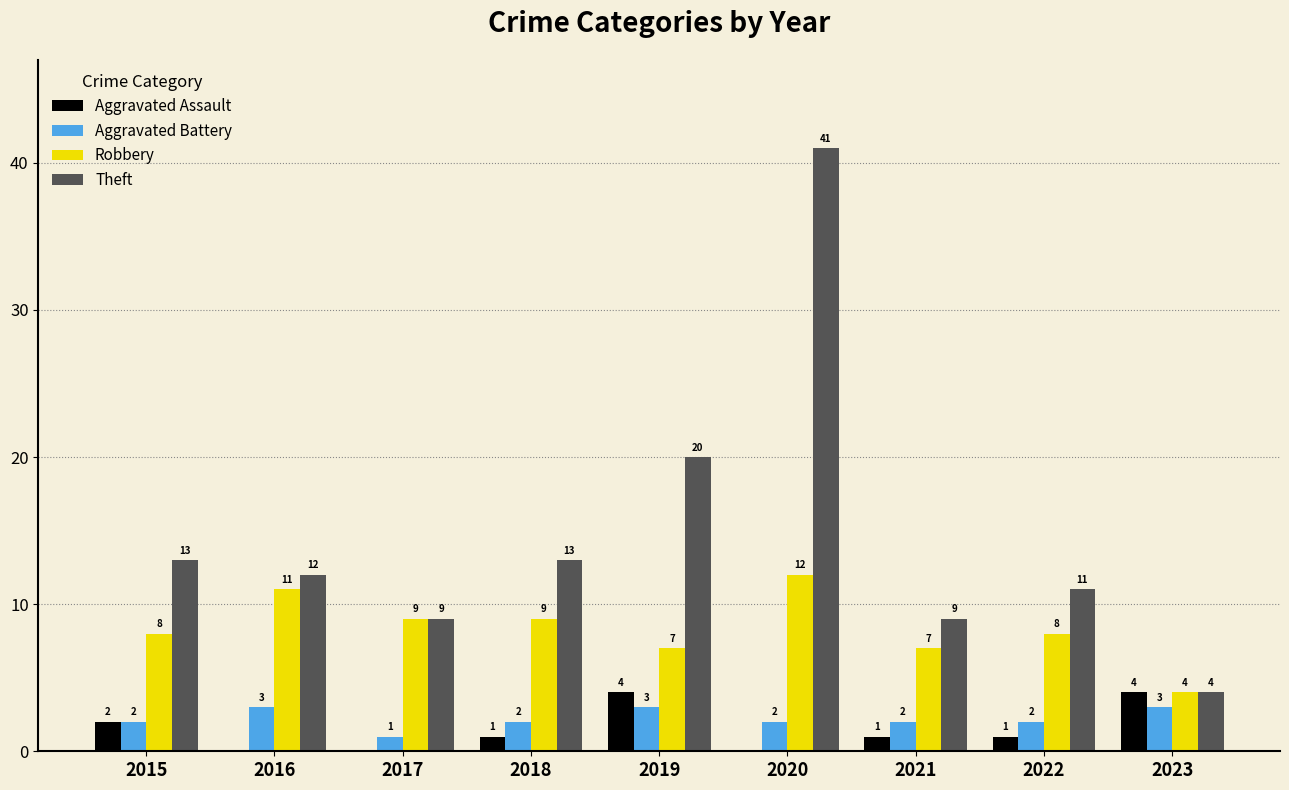

What is the sum of the Robbery values at 2021 and 2018?

16